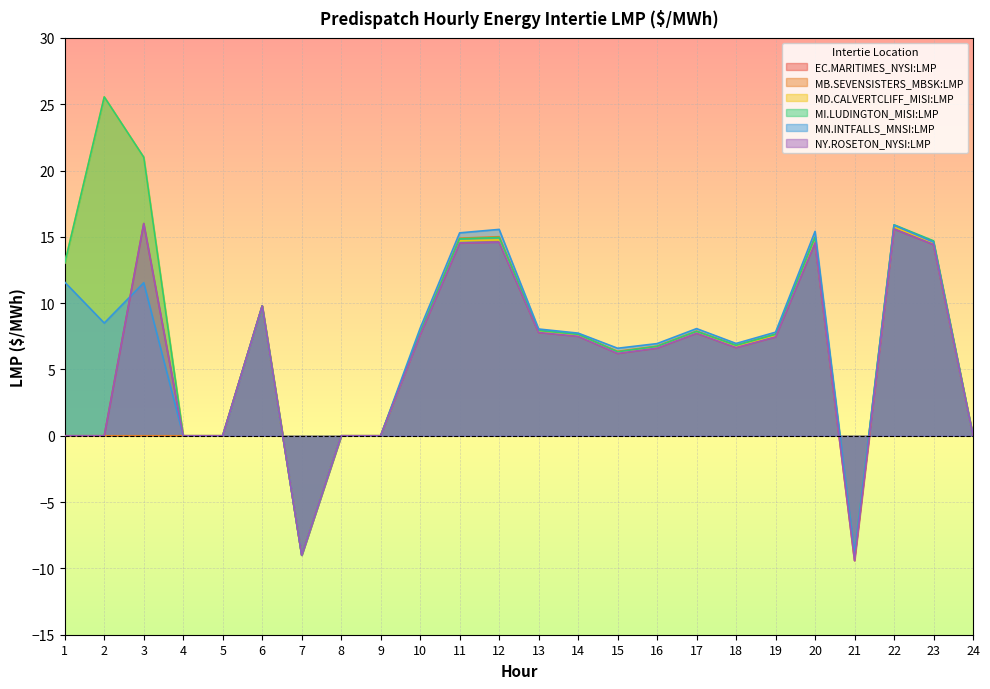

What is the total value across all series at 13?

47.4